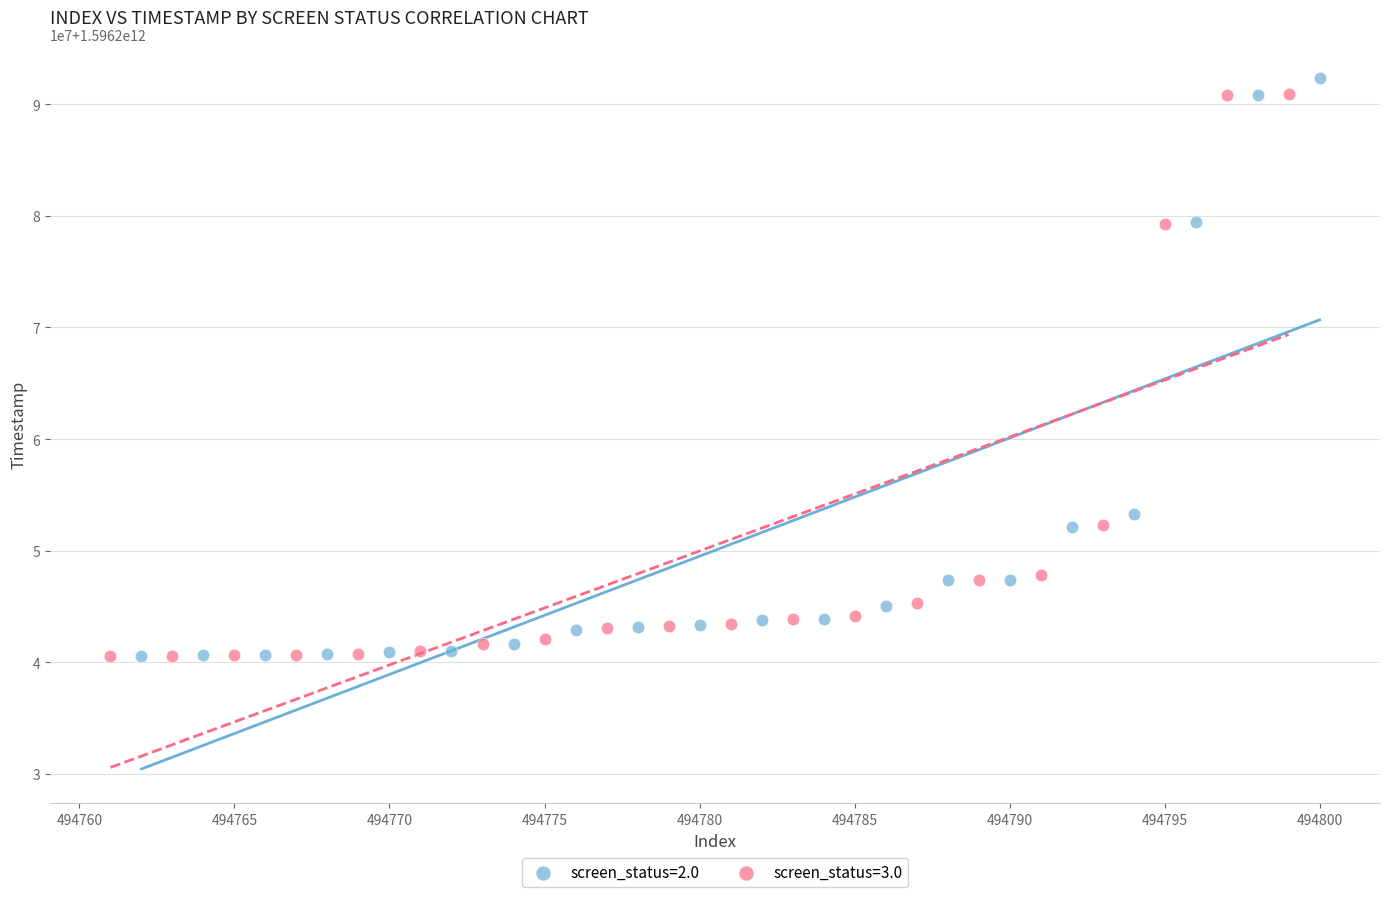

What are all the series names shown in the legend?

screen_status=2.0, screen_status=3.0